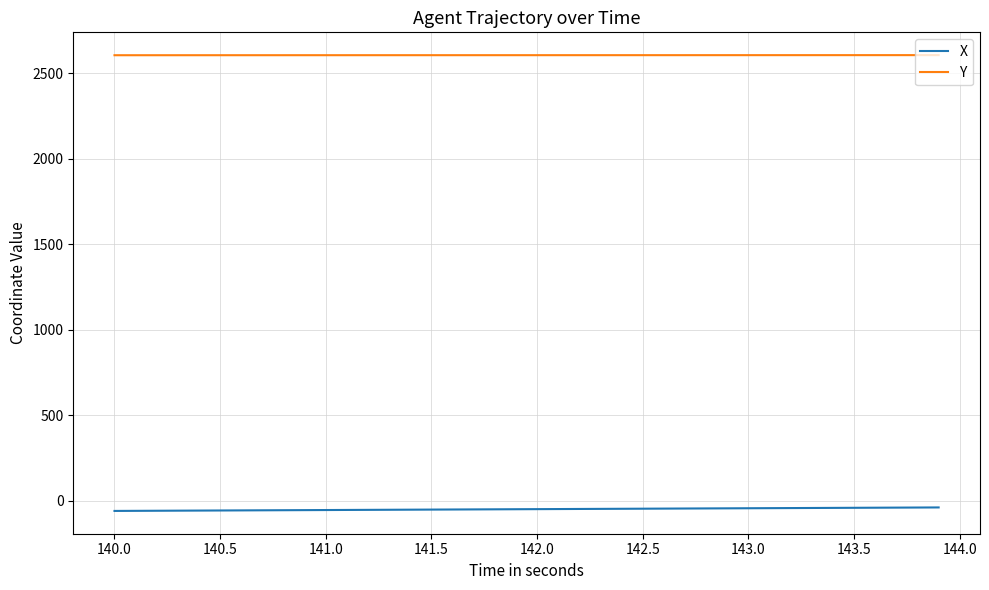

What are all the series names shown in the legend?

X, Y